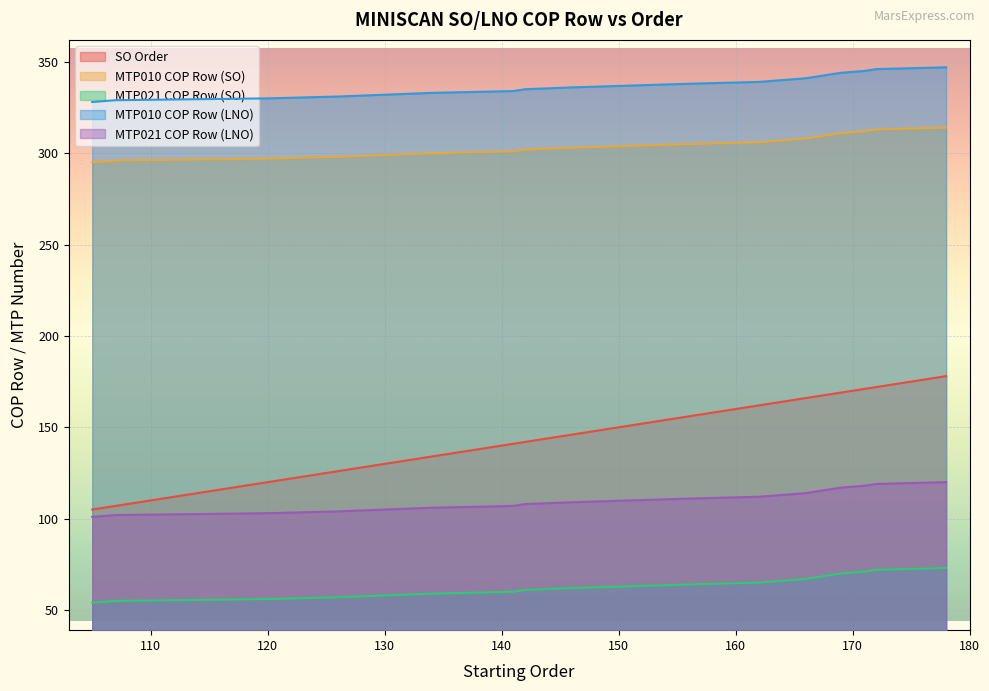

Reading left to right, what are all the values shown in this chart?

SO Order: 105=105	107=107	120=120	126=126	130=130	134=134	141=141	142=142	146=146	151=151	156=156	162=162	164=164	166=166	167=167	168=168	169=169	171=171	172=172	178=178
MTP010 COP Row (SO): 105=295	107=296	120=297	126=298	130=299	134=300	141=301	142=302	146=303	151=304	156=305	162=306	164=307	166=308	167=309	168=310	169=311	171=312	172=313	178=314
MTP021 COP Row (SO): 105=54	107=55	120=56	126=57	130=58	134=59	141=60	142=61	146=62	151=63	156=64	162=65	164=66	166=67	167=68	168=69	169=70	171=71	172=72	178=73
MTP010 COP Row (LNO): 105=328	107=329	120=330	126=331	130=332	134=333	141=334	142=335	146=336	151=337	156=338	162=339	164=340	166=341	167=342	168=343	169=344	171=345	172=346	178=347
MTP021 COP Row (LNO): 105=101	107=102	120=103	126=104	130=105	134=106	141=107	142=108	146=109	151=110	156=111	162=112	164=113	166=114	167=115	168=116	169=117	171=118	172=119	178=120